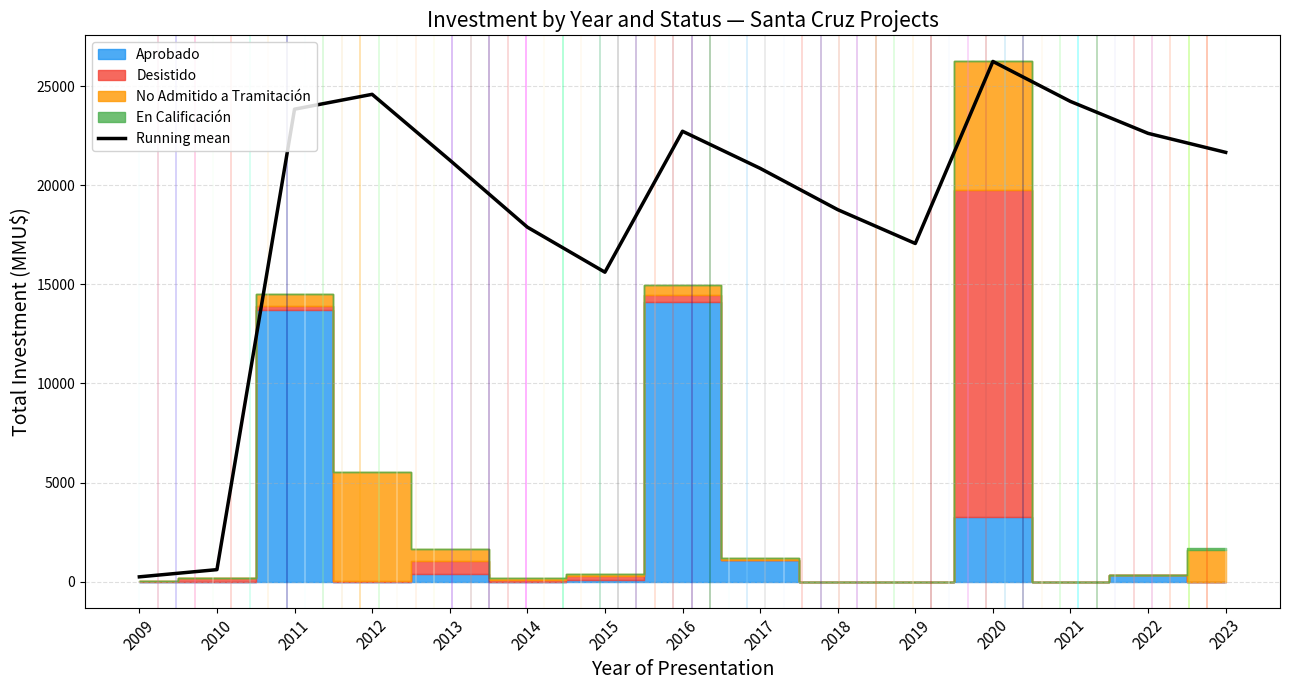

What is the difference between the values at 2014 and 2020?

8359.5